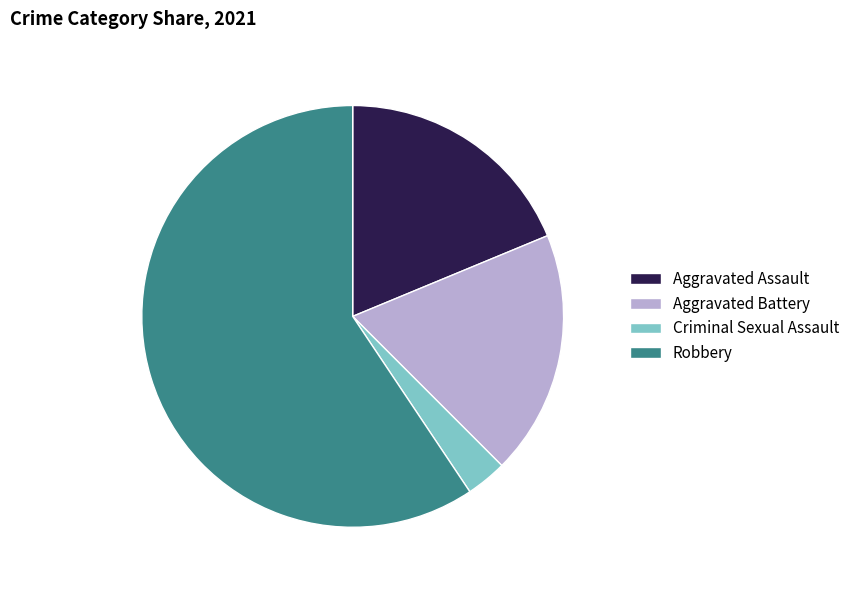

How many segments does this pie chart have?

4